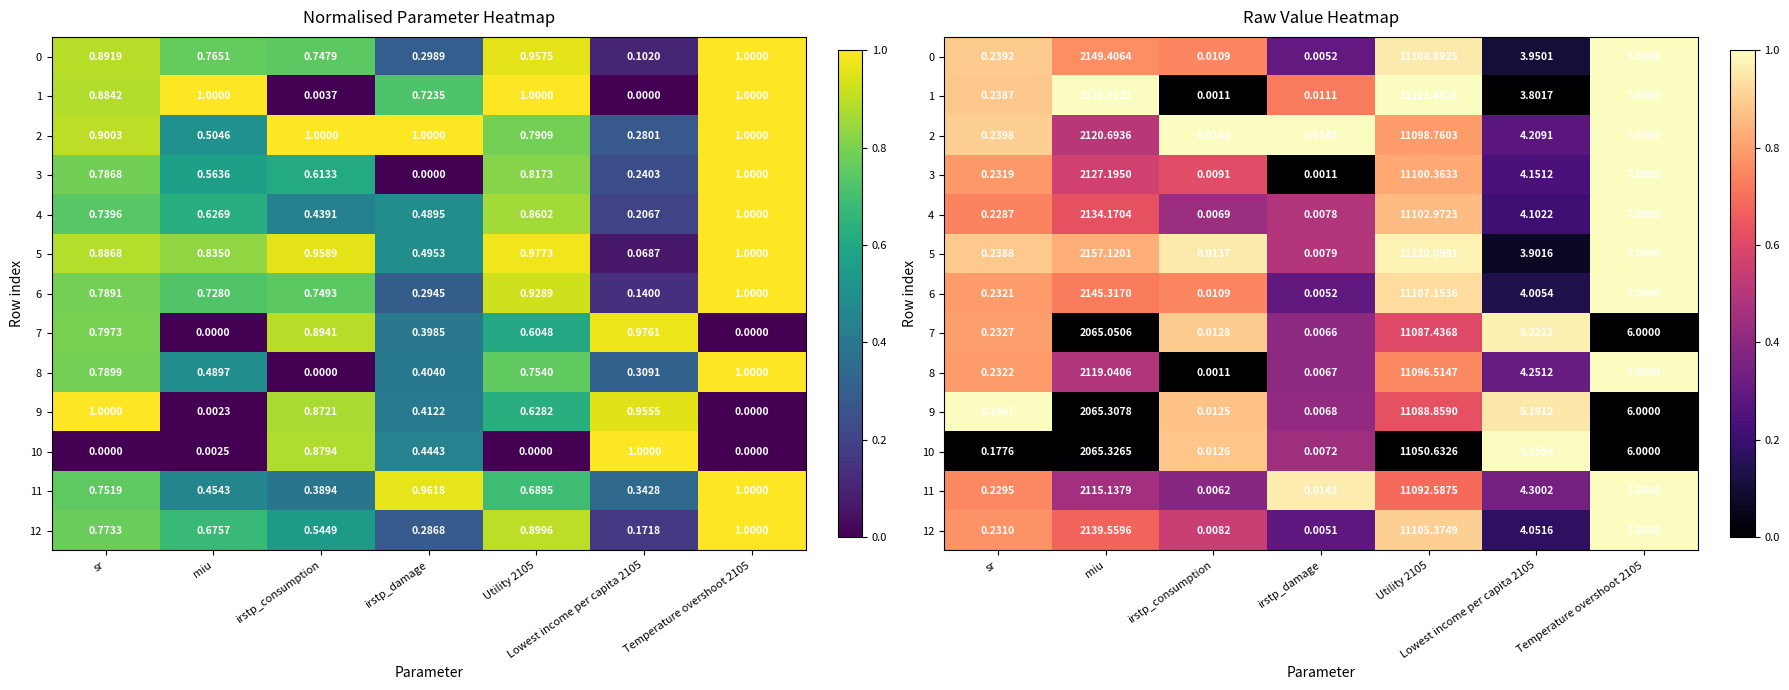

The 4 series shows 0.2 at Lowest income per capita 2105. True or false?

True